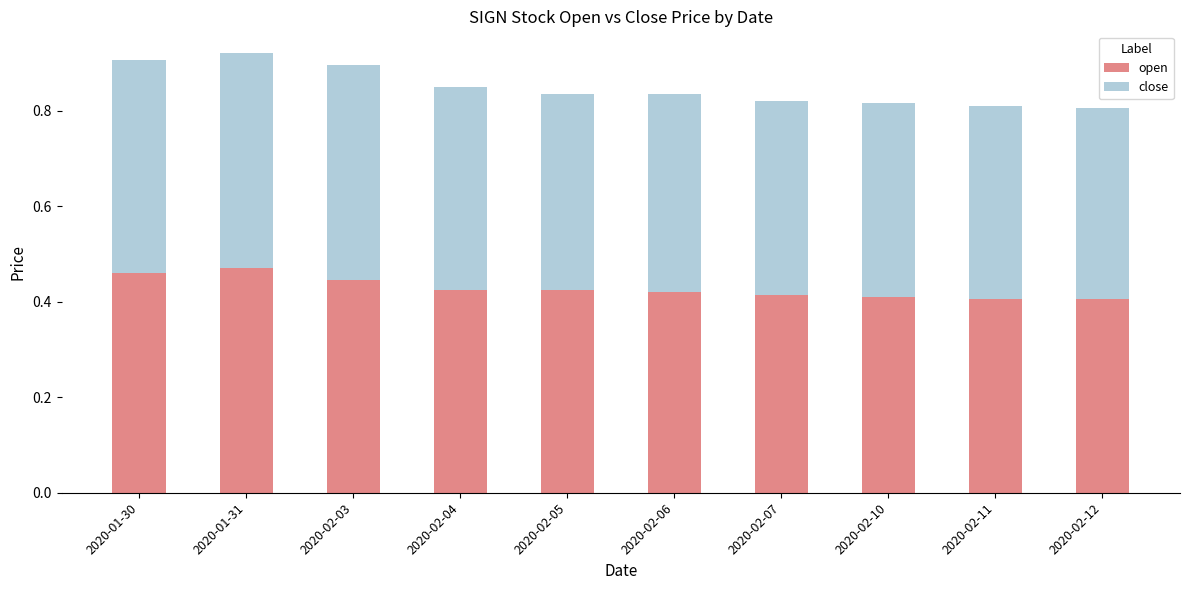

What is the sum of the open values at 2020-02-03 and 2020-02-04?

0.9